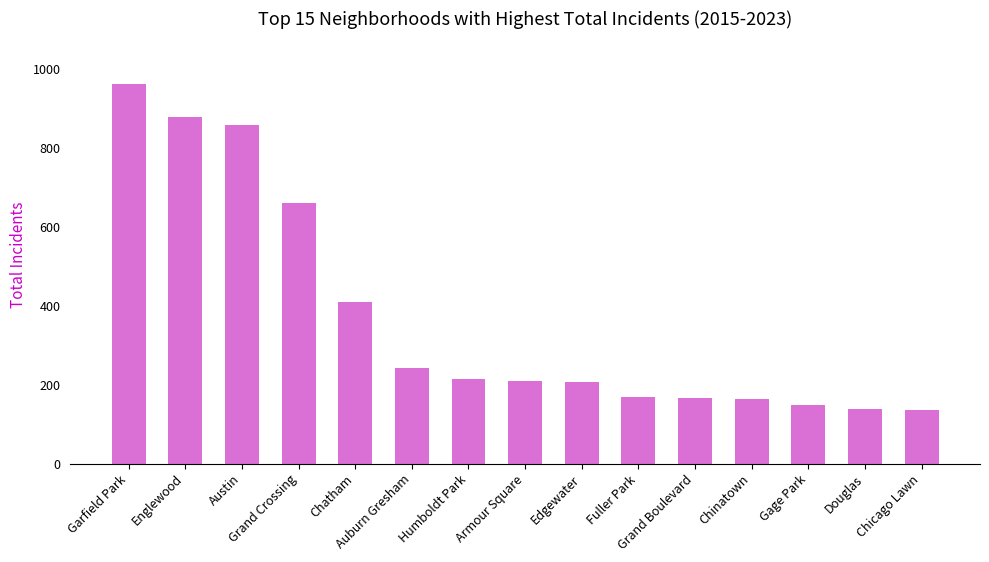

What position from the right is Chinatown?

4